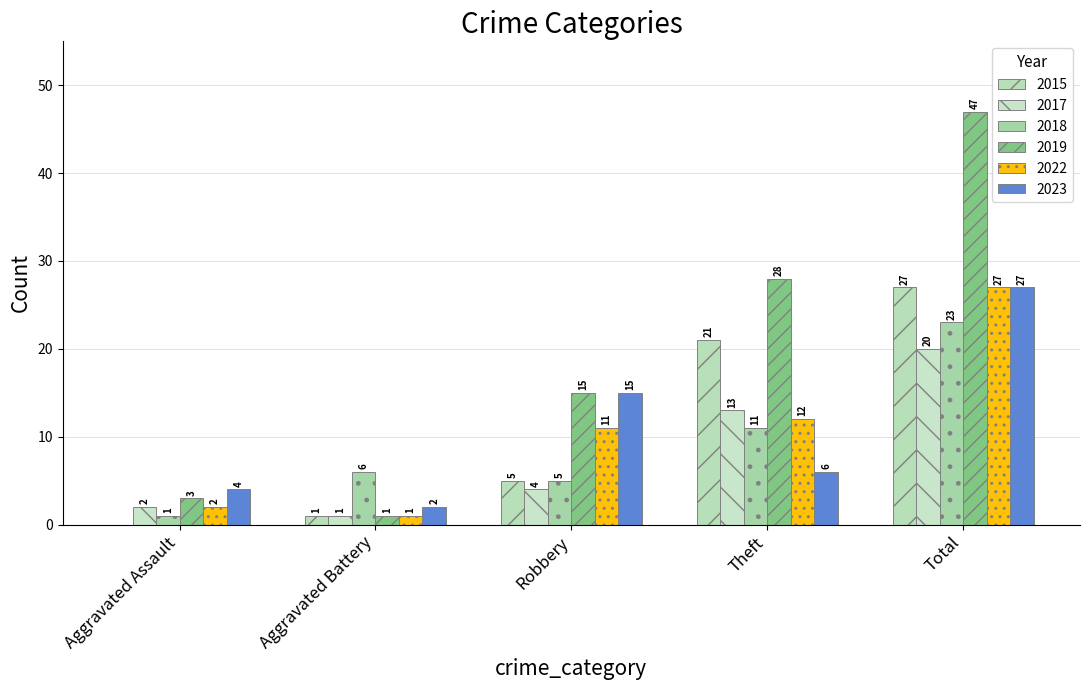

What position from the left is Robbery?

3